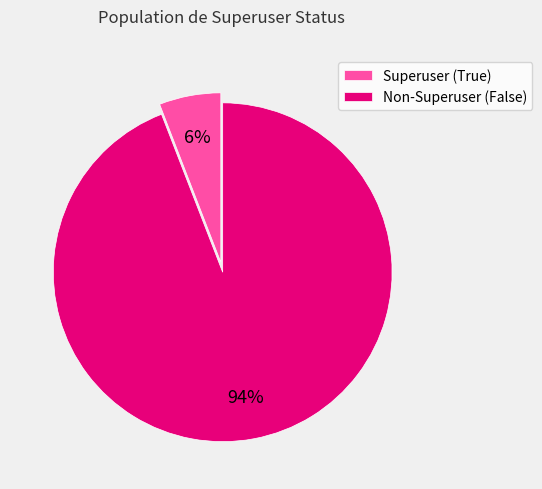

Between Non-Superuser (False) and Superuser (True), which is larger?

Non-Superuser (False)